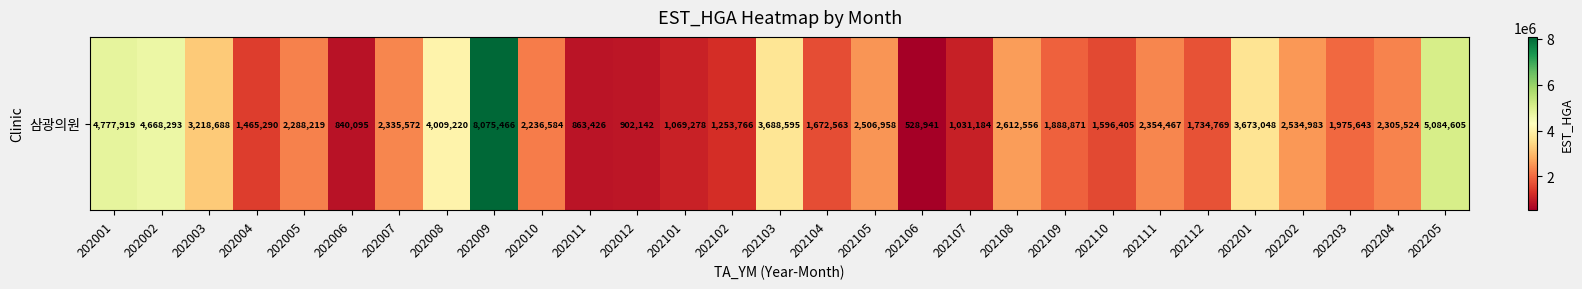

What is the smallest value displayed?

528941